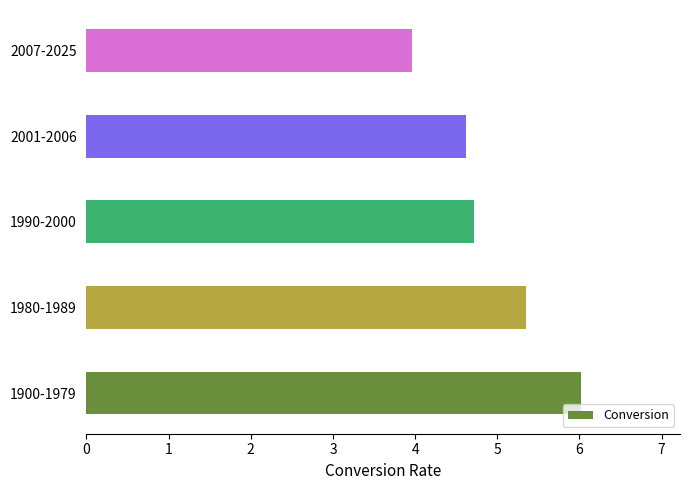

What is the change in value from 1980-1989 to 1990-2000?

-0.6